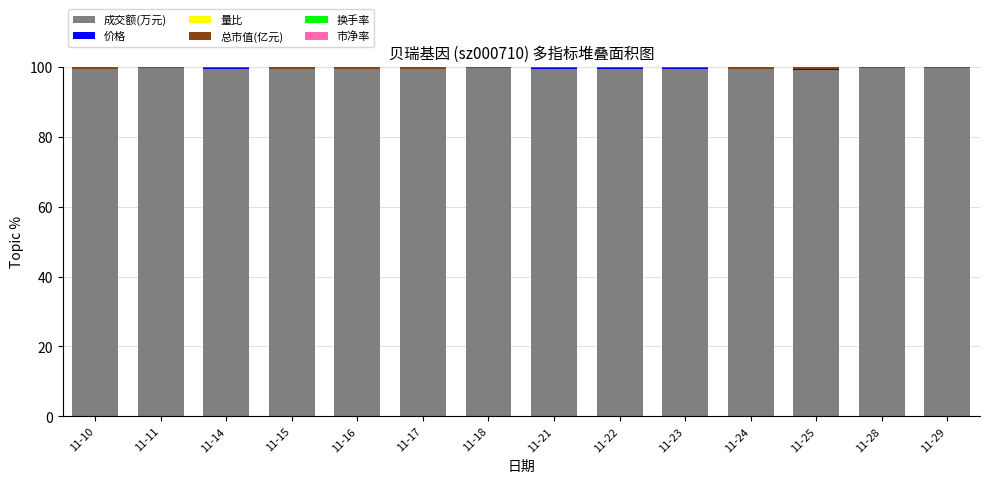

The value of 成交额(万元) at 11-10 is 99.3. True or false?

True